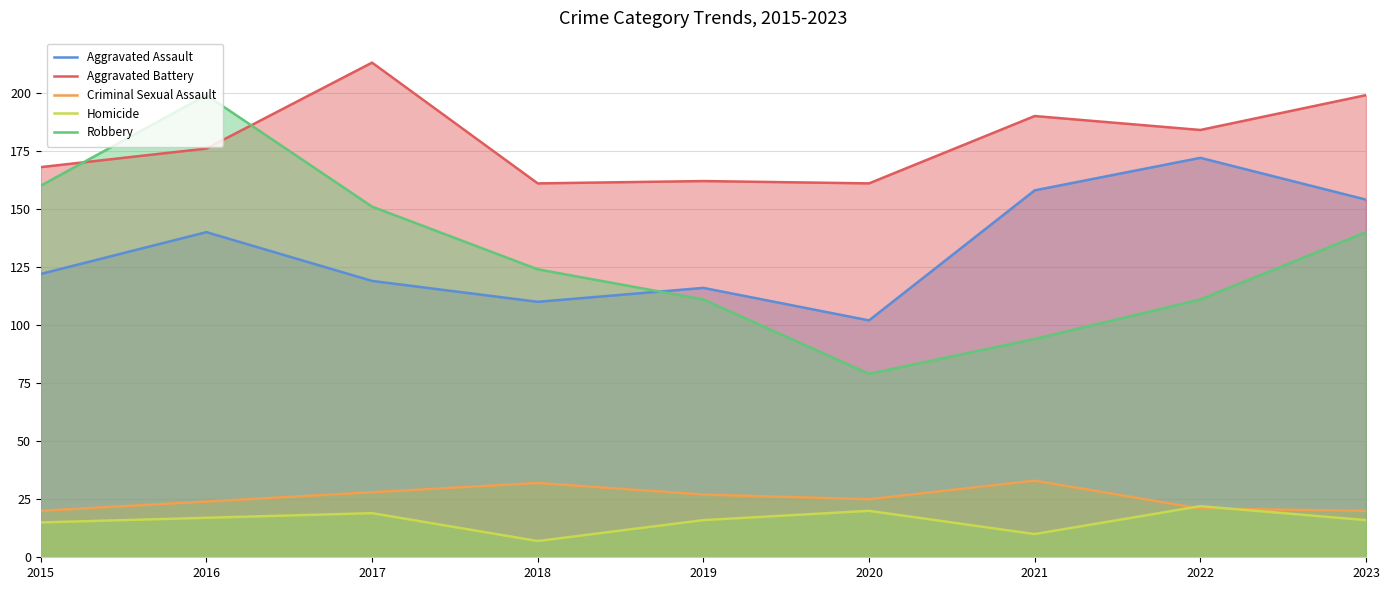

Is it true that Robbery equals 159 at 2019?

False